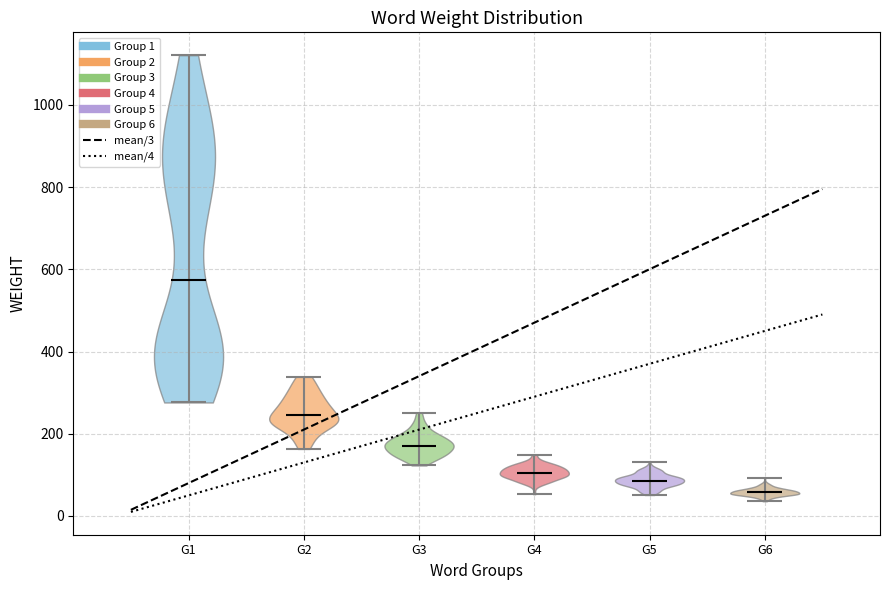

Which violin has the highest median line?

G1